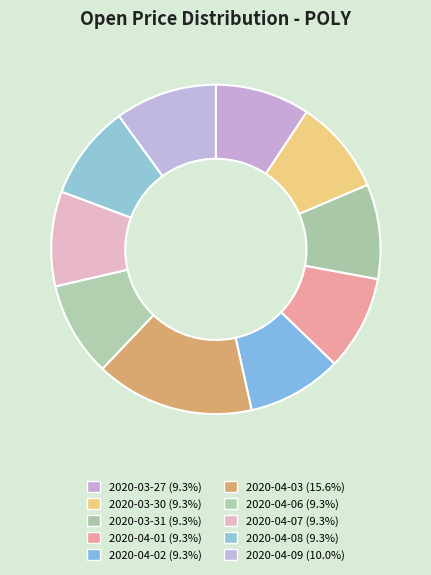

To the nearest percent, what is the difference between the largest and smallest slice percentages?

6%